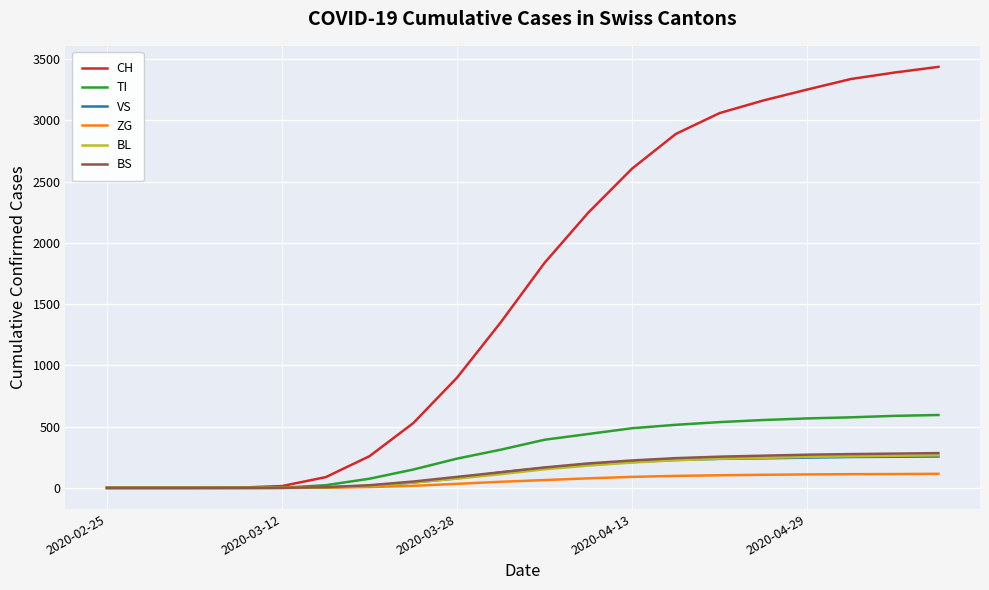

Which series has the widest spread of values?

CH